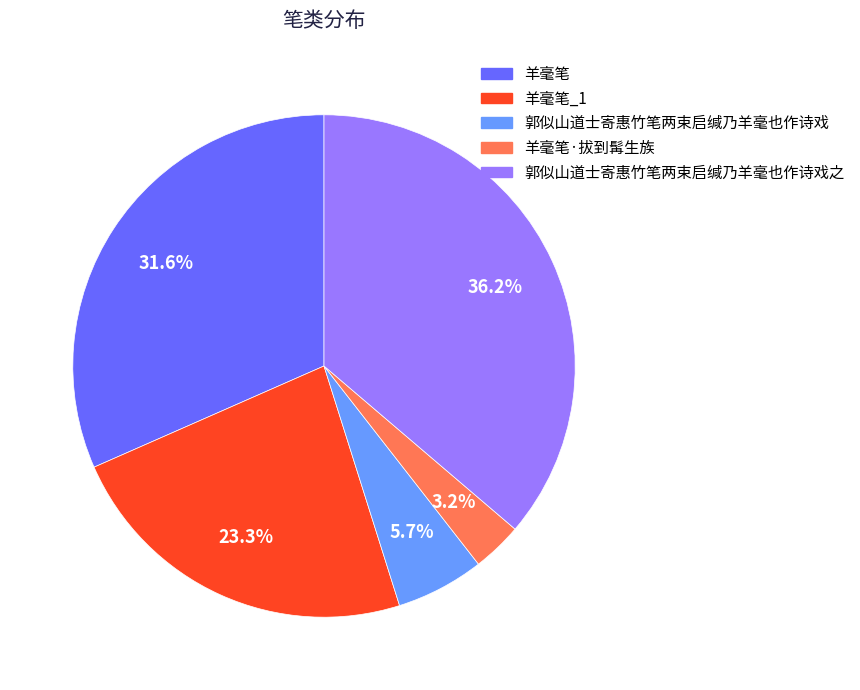

How many slices are in this pie chart?

5